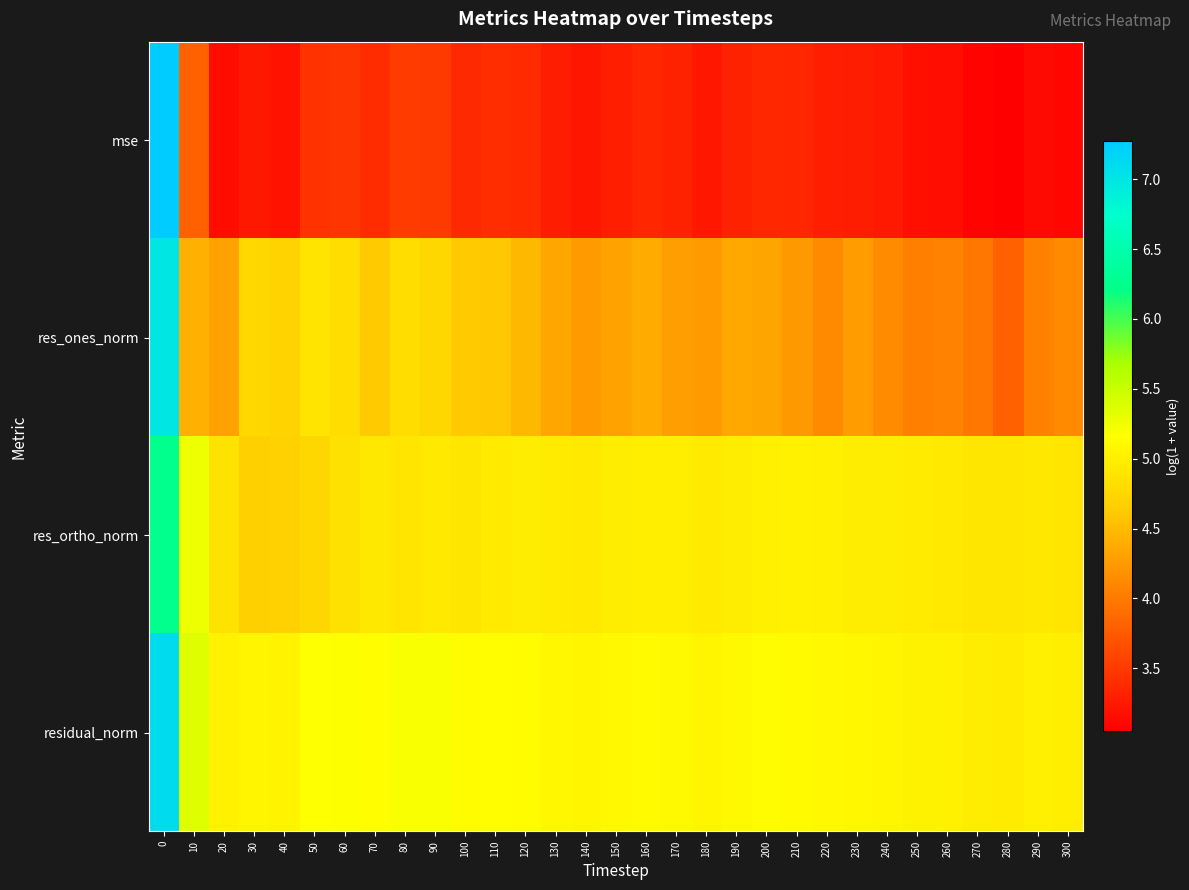

Rank the series by their maximum value, from lowest to highest.

res_ortho_norm, res_ones_norm, residual_norm, mse